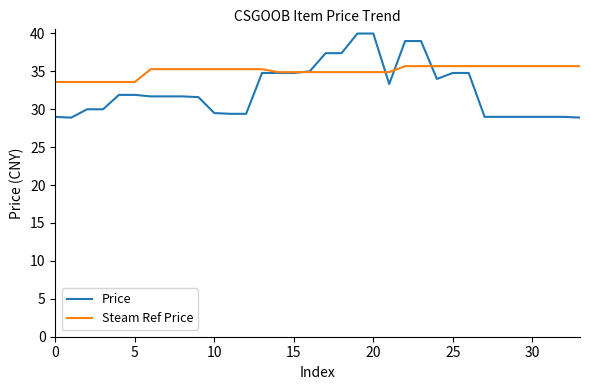

List the series in order of their peak value, lowest first.

Steam Ref Price, Price